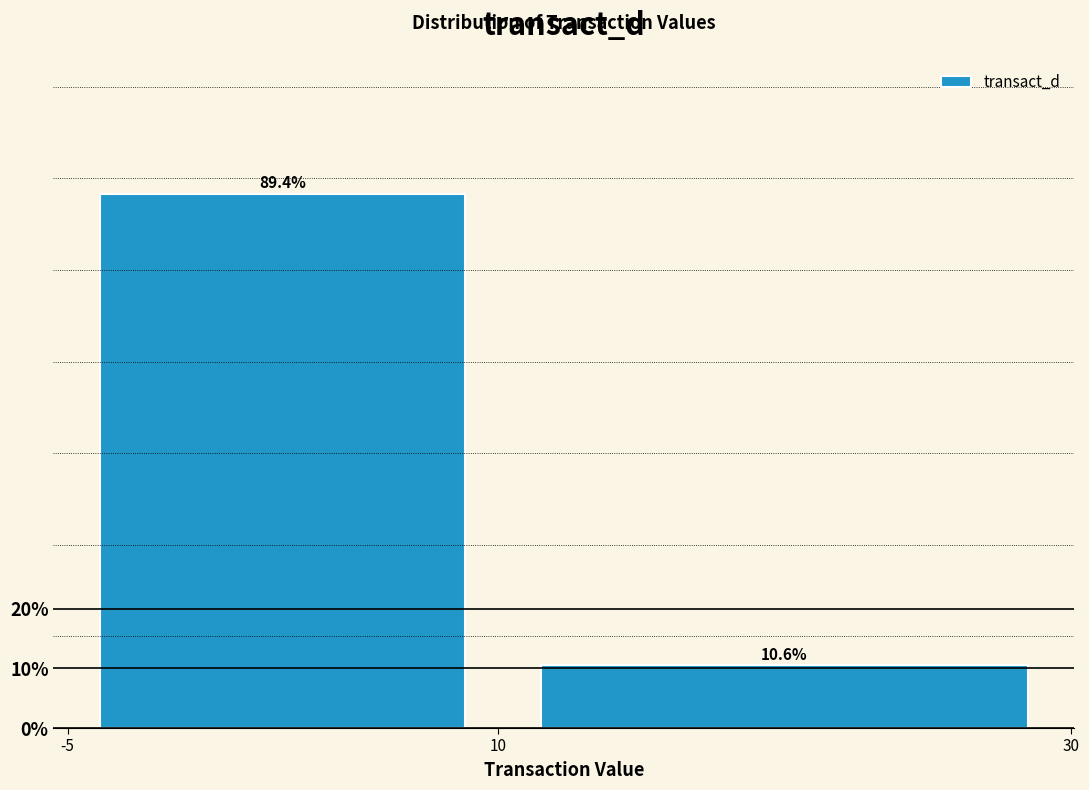

What is the height of the bar covering -5 to 10 on the x-axis?

89.4